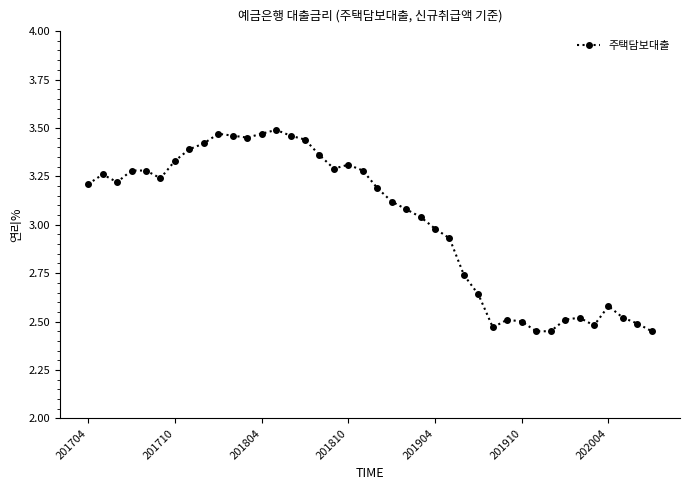

How many lines are shown in the chart?

1